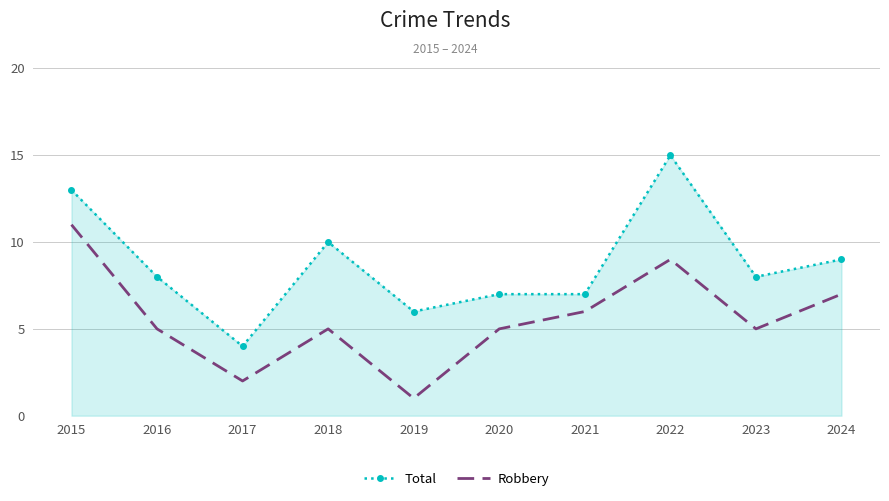

What is the total value across all series at 2018?

15